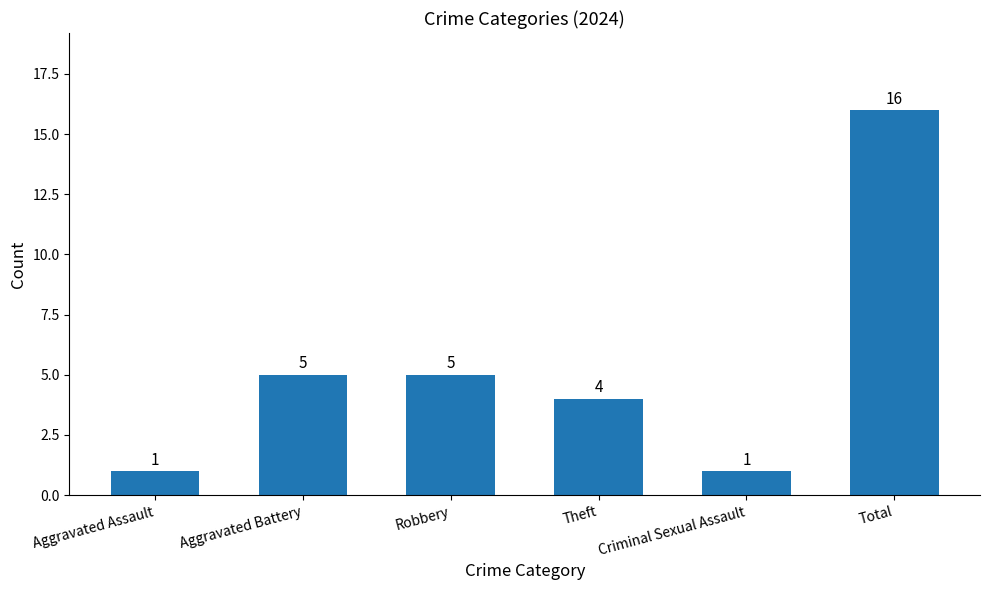

Which has a higher value, Robbery or Theft?

Robbery